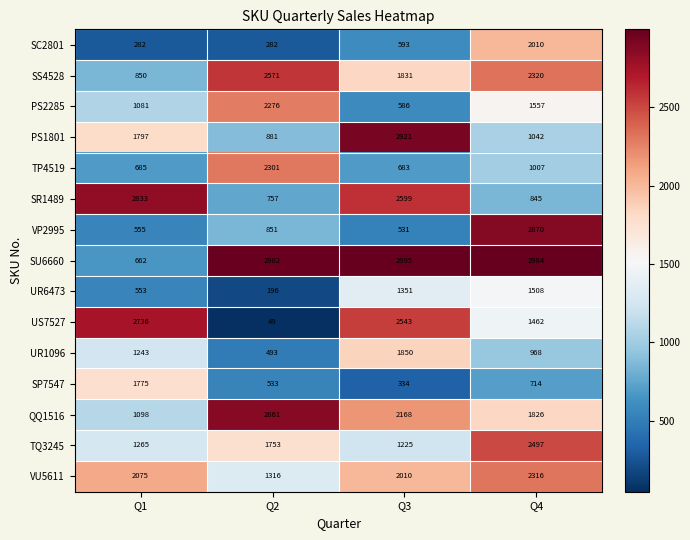

What is the sum of the SC2801 values at Q1 and Q4?

2292